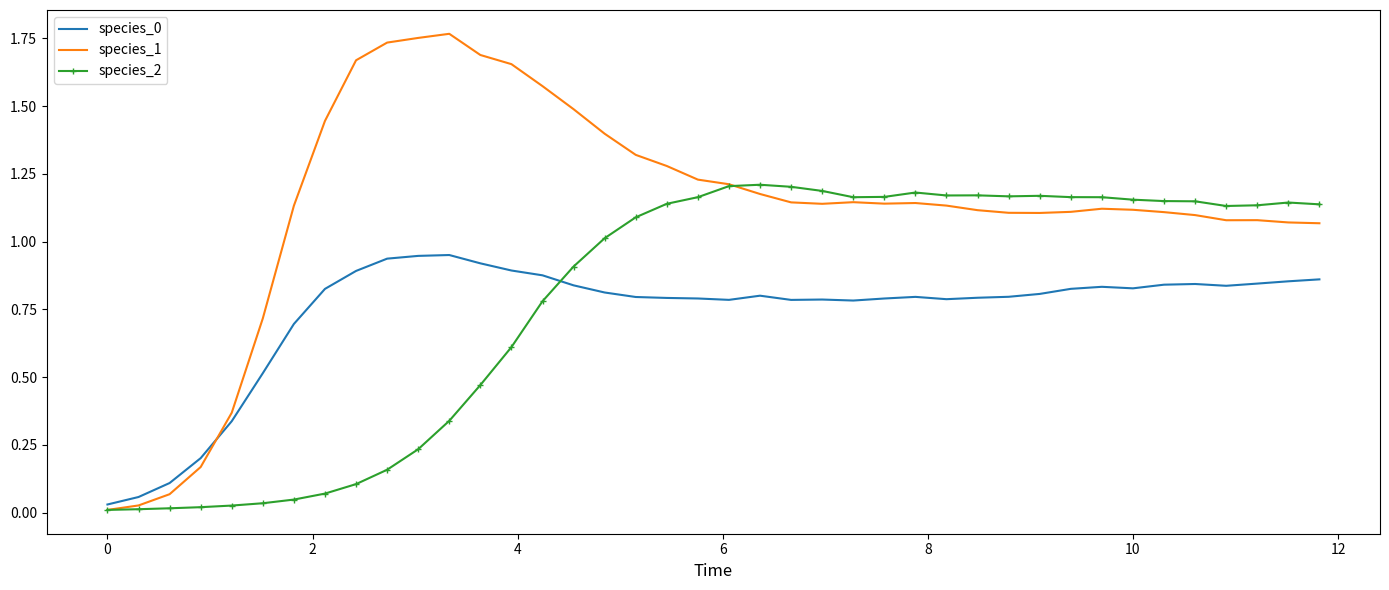

True or false: species_1 and species_0 cross at least once.

True